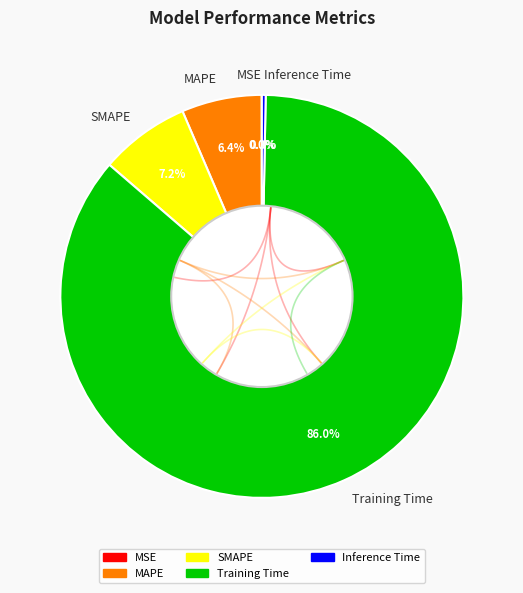

How many slices are in this pie chart?

5